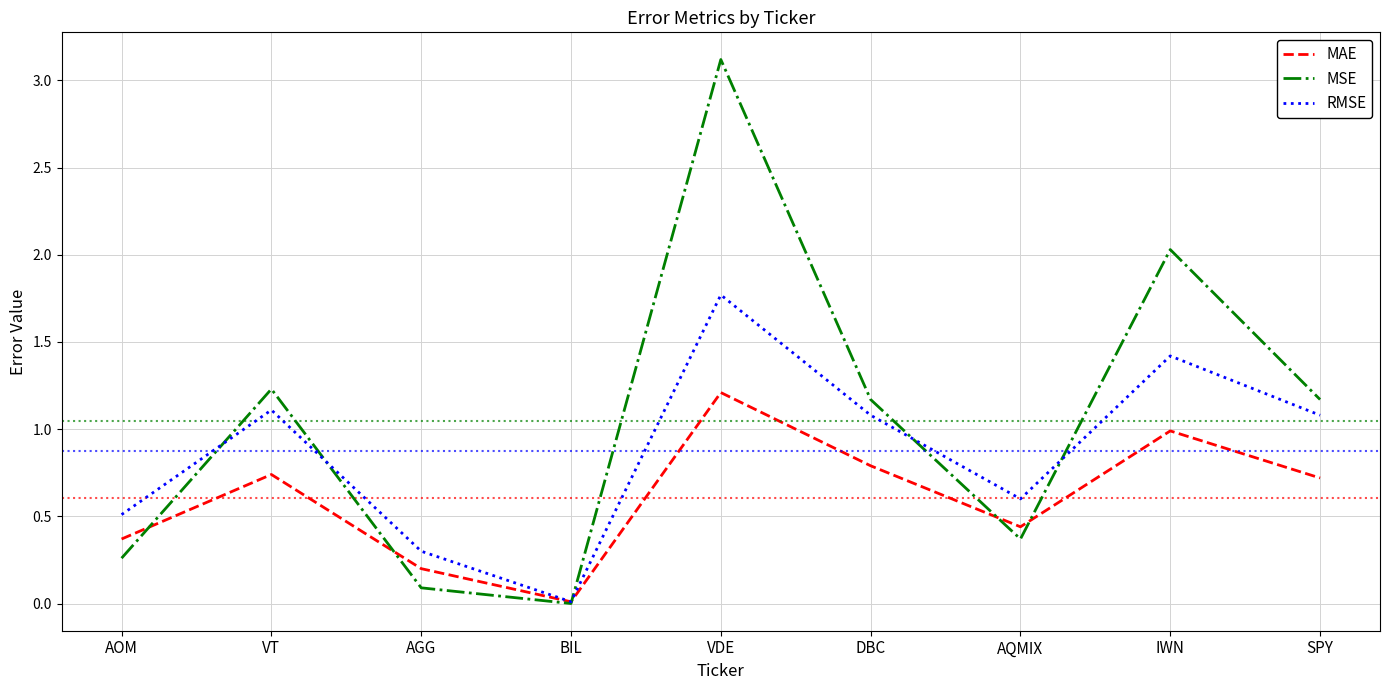

List the series in order of their overall mean, lowest first.

MAE, RMSE, MSE